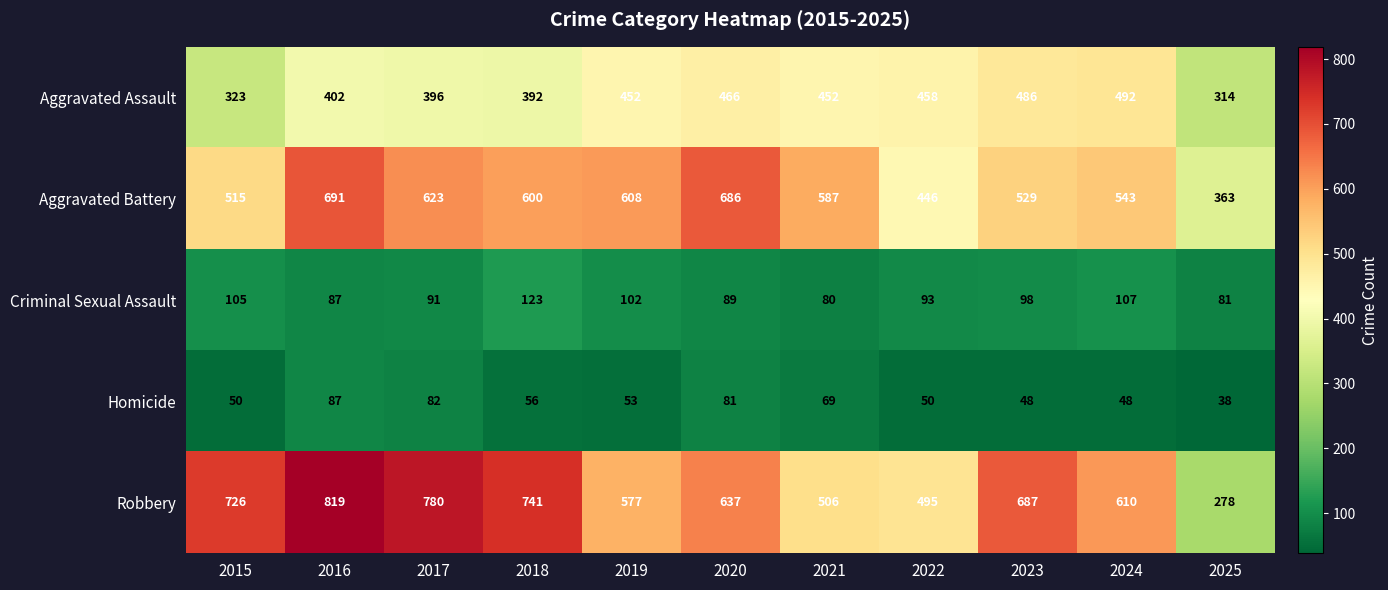

At how many categories does at least one series exceed 323?

11